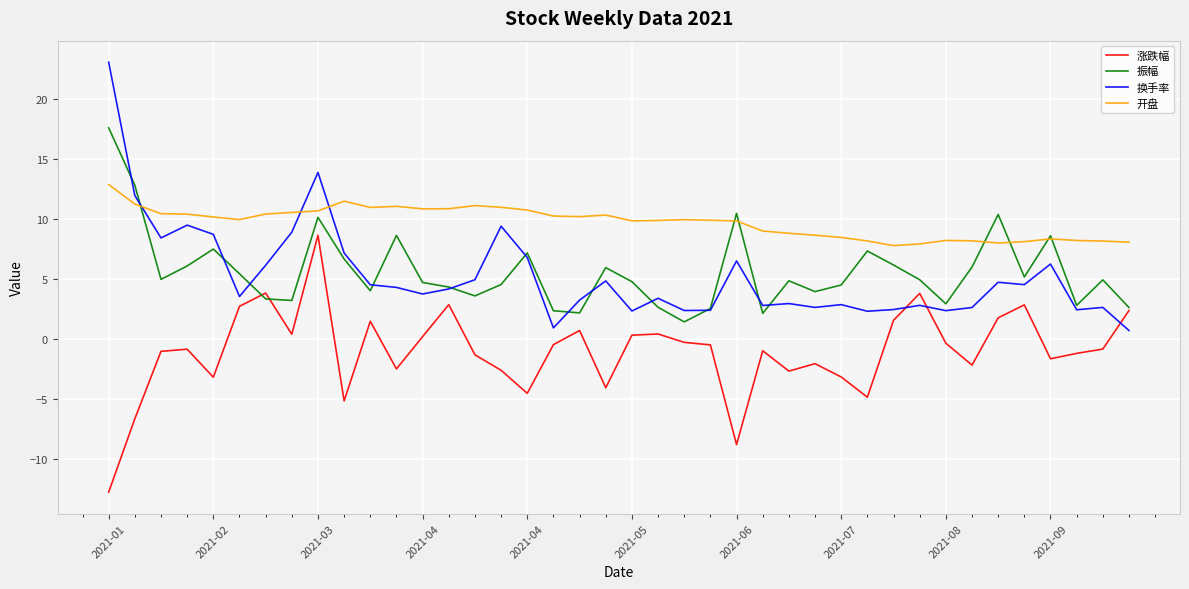

After their last crossing, which series has the higher values: 开盘 or 换手率?

开盘